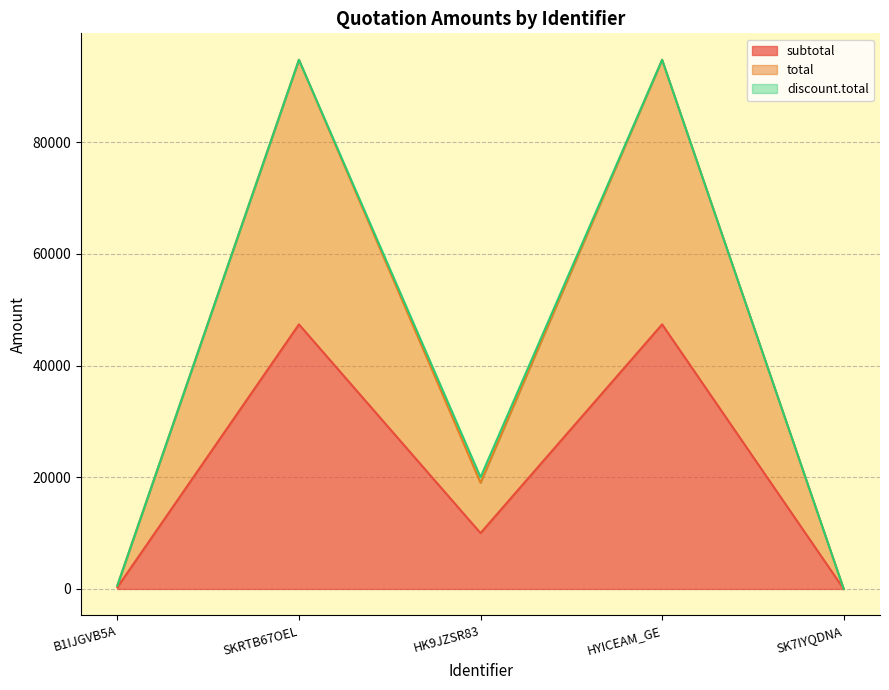

True or false: total and subtotal cross at least once.

False